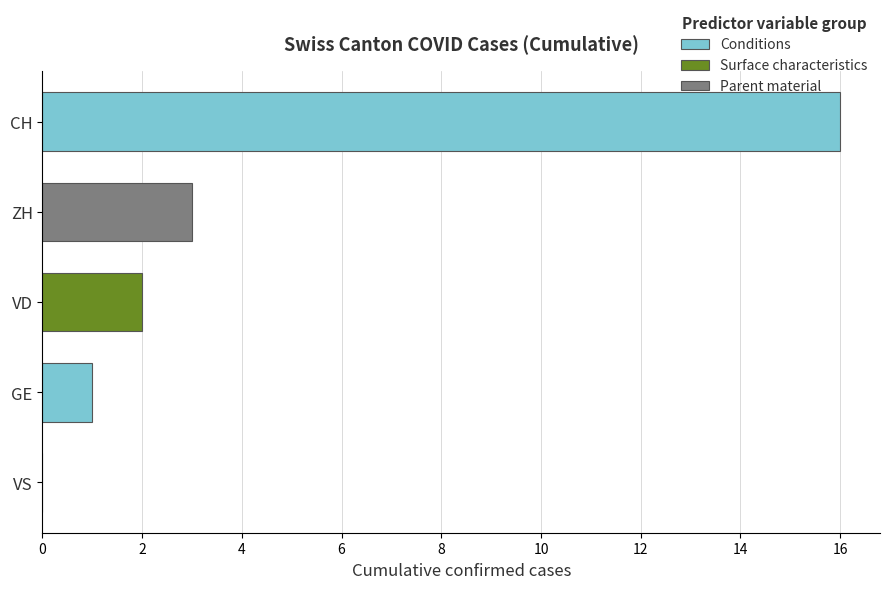

What is the maximum value shown in the chart?

16